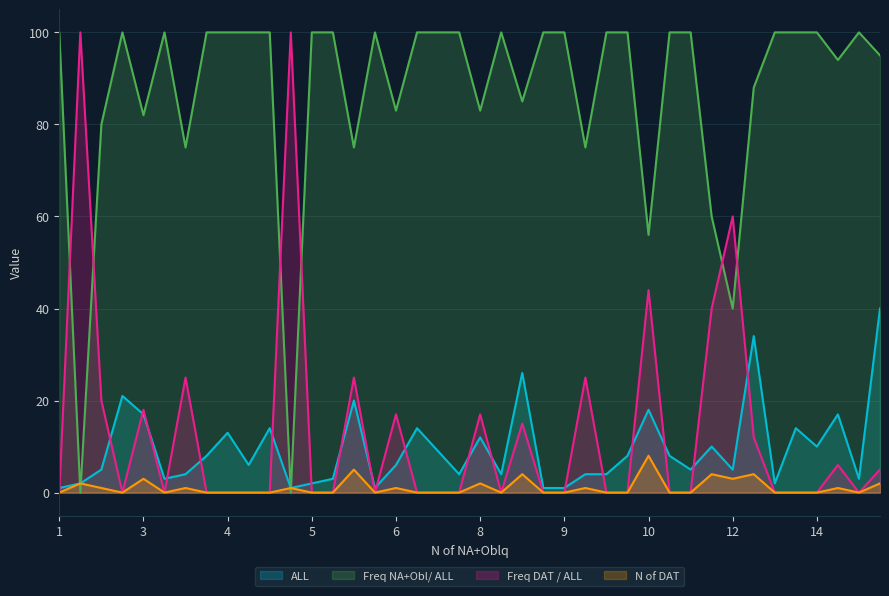

How many lines are shown in the chart?

4